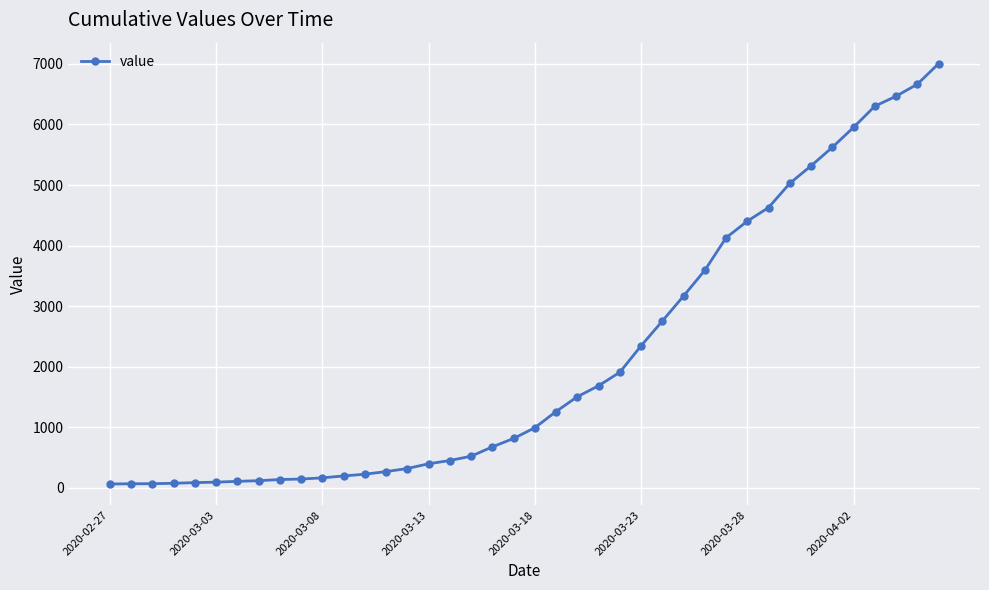

How many data points are less than 993?

20